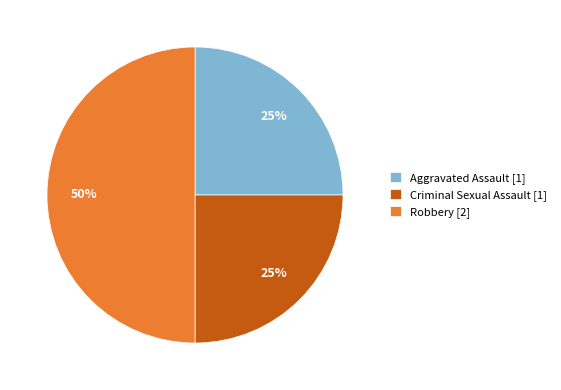

Which slice is the largest?

Robbery [2]